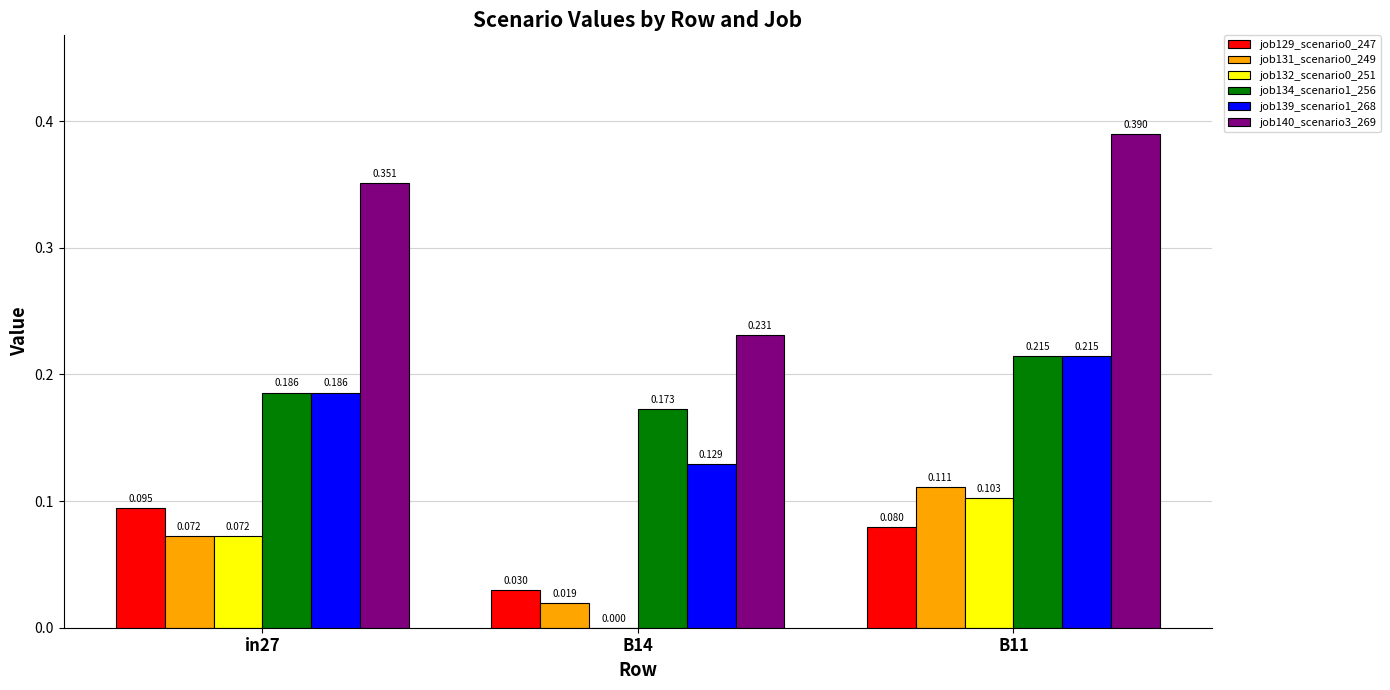

Rank the categories by job139_scenario1_268 value from lowest to highest.

B14, in27, B11